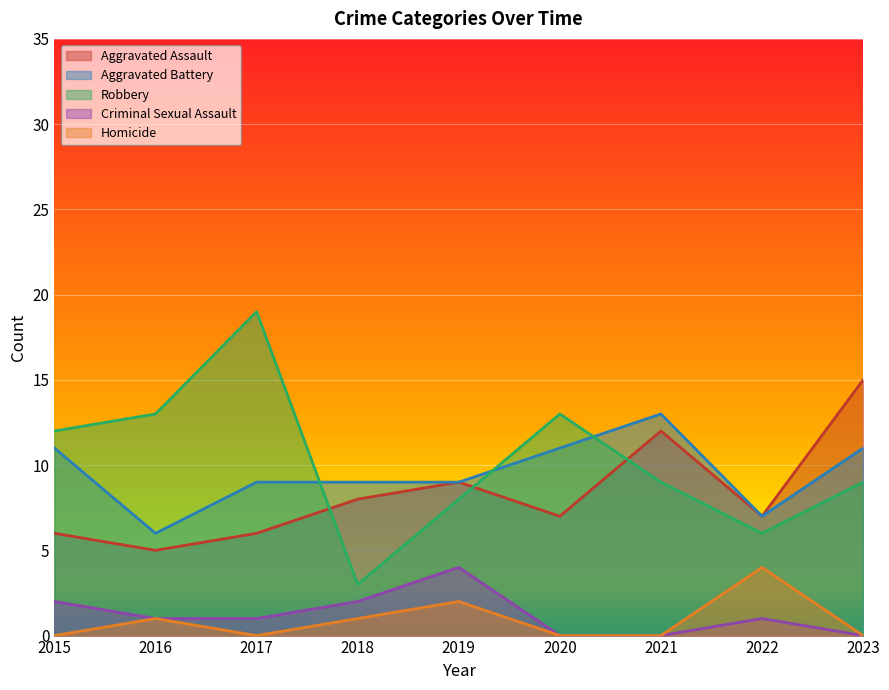

At which category is the sum across all series the highest?

2017